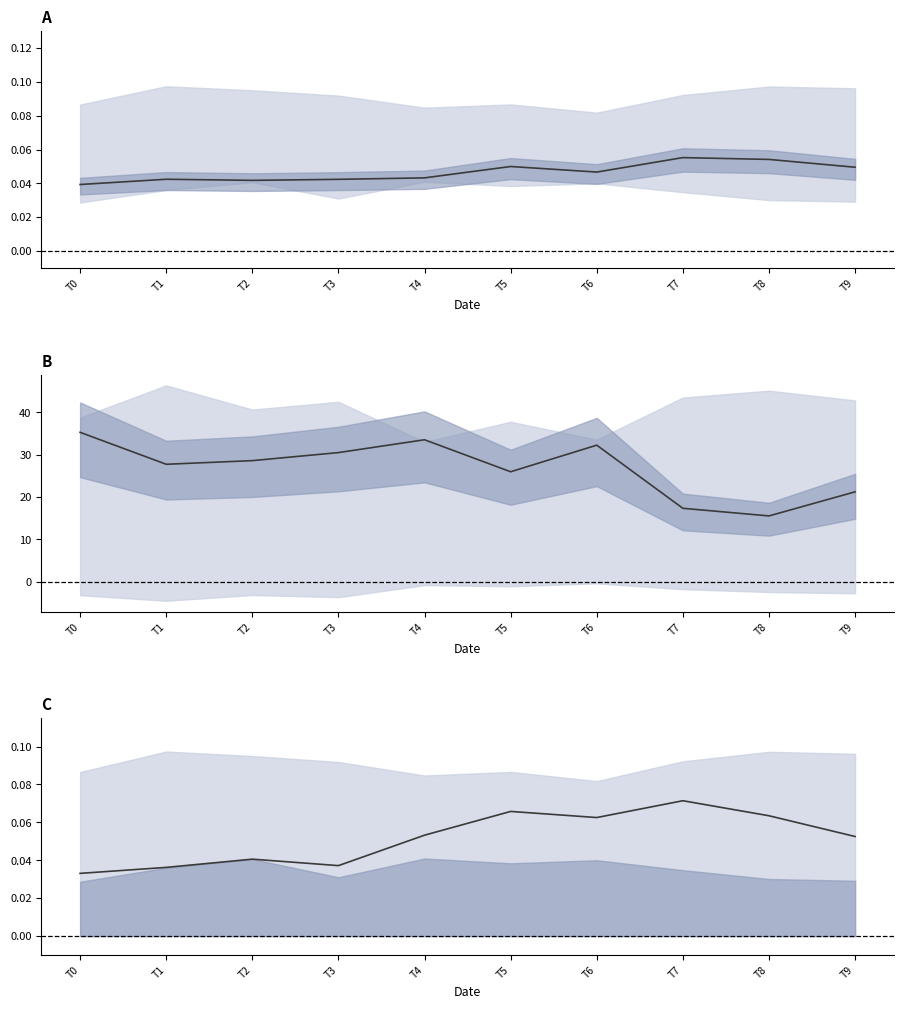

Rank the categories by value from highest to lowest.

T7, T5, T8, T6, T4, T9, T2, T3, T1, T0